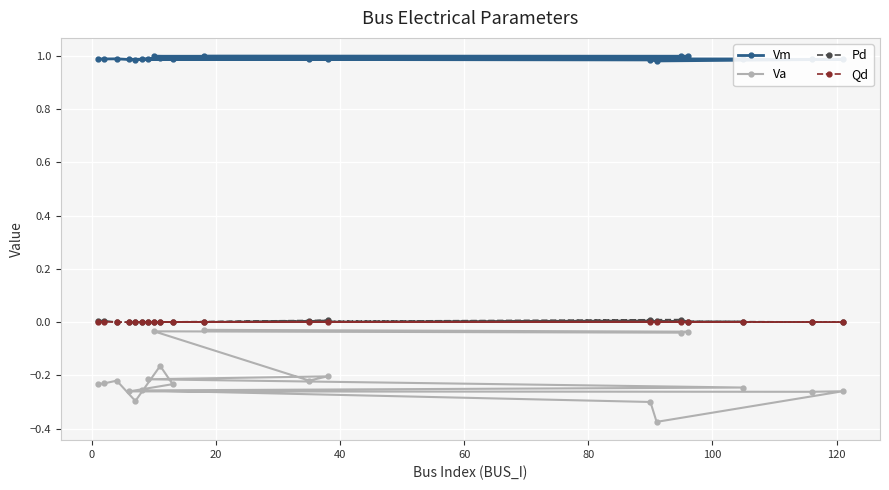

Which series has the widest spread of values?

Va